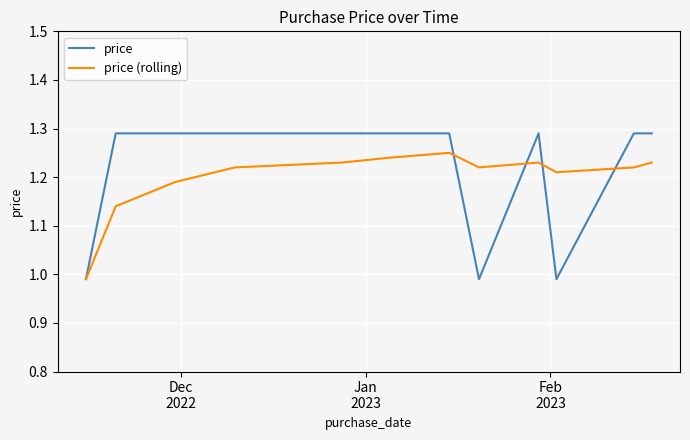

How many lines are shown in the chart?

2